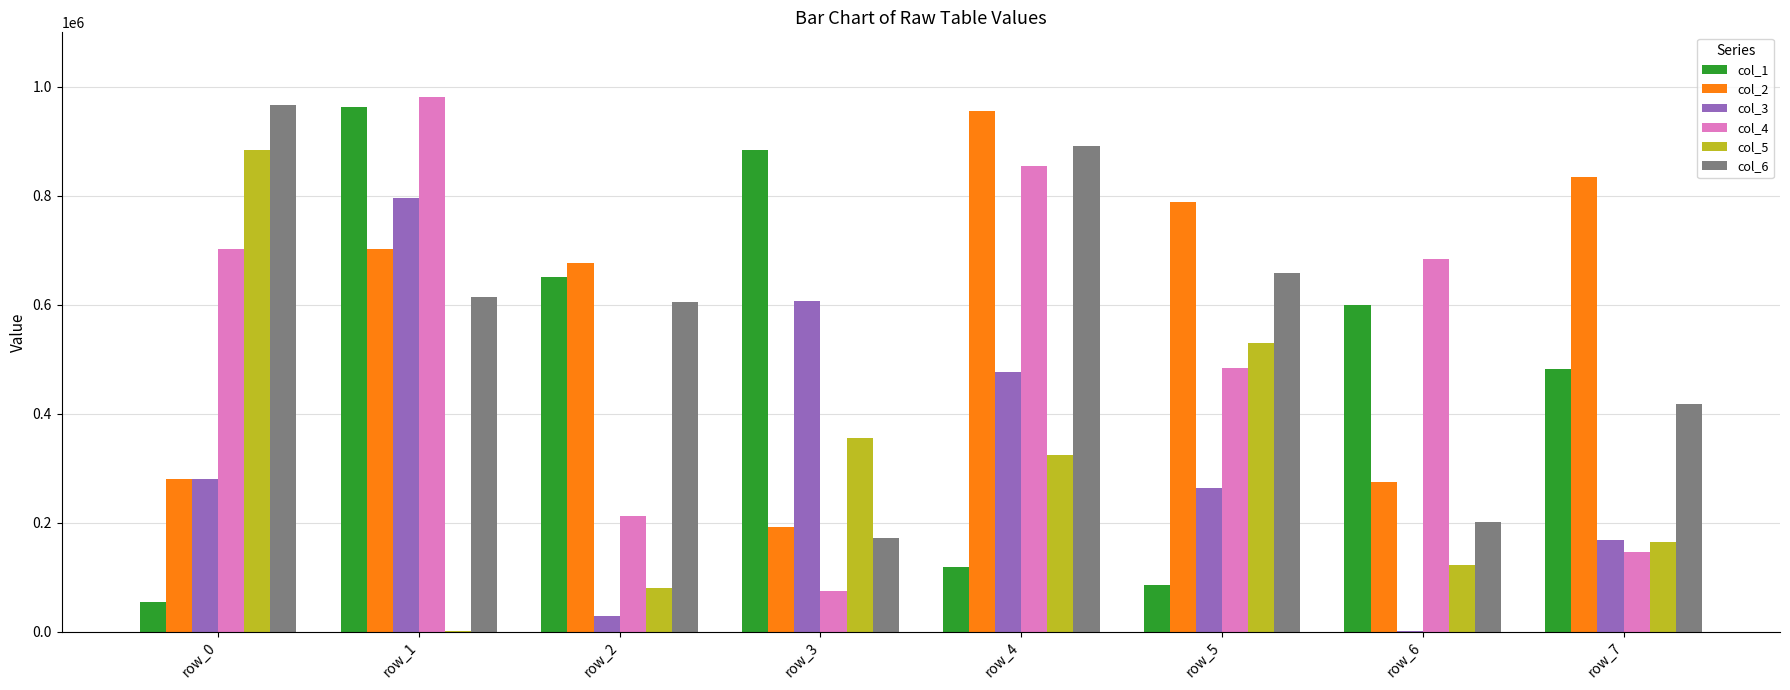

At which label does col_4 reach its peak?

row_1